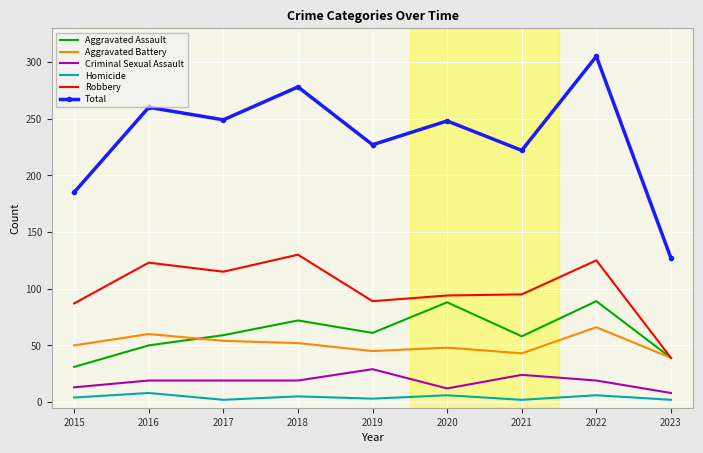

The Aggravated Battery series shows 72 at 2015. True or false?

False